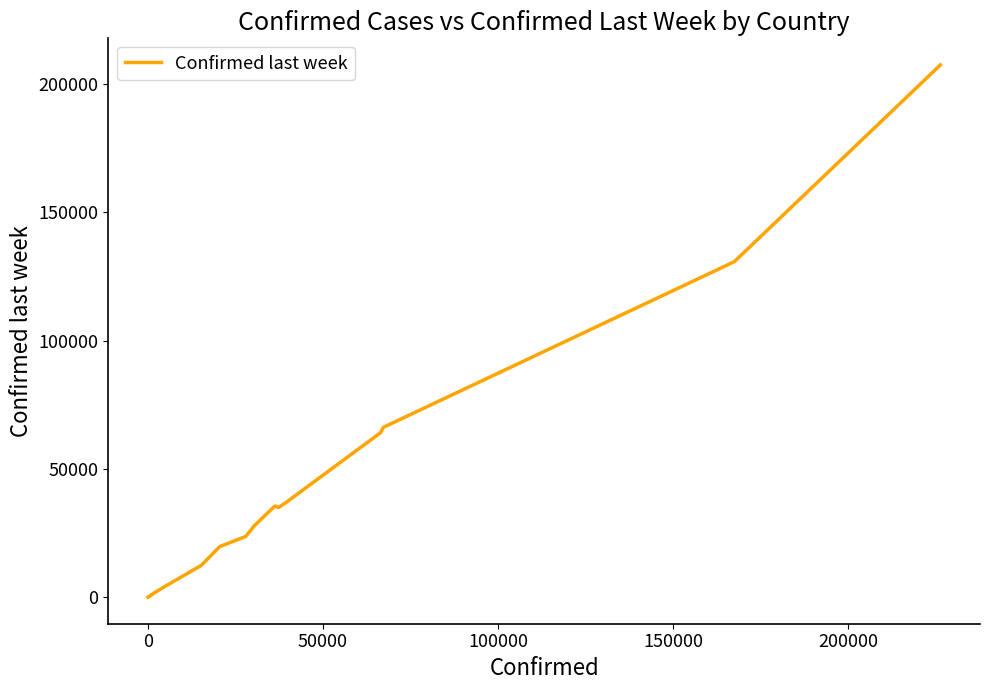

What is the difference between the maximum and minimum values?

207413